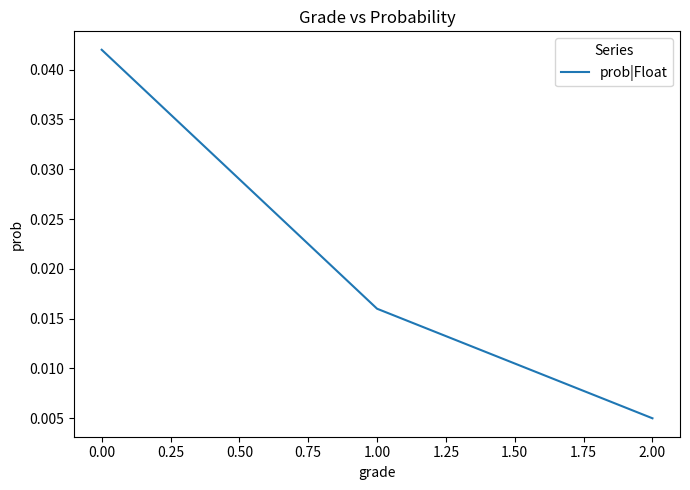

Rank the categories by value from highest to lowest.

0.00, 1.00, 2.00